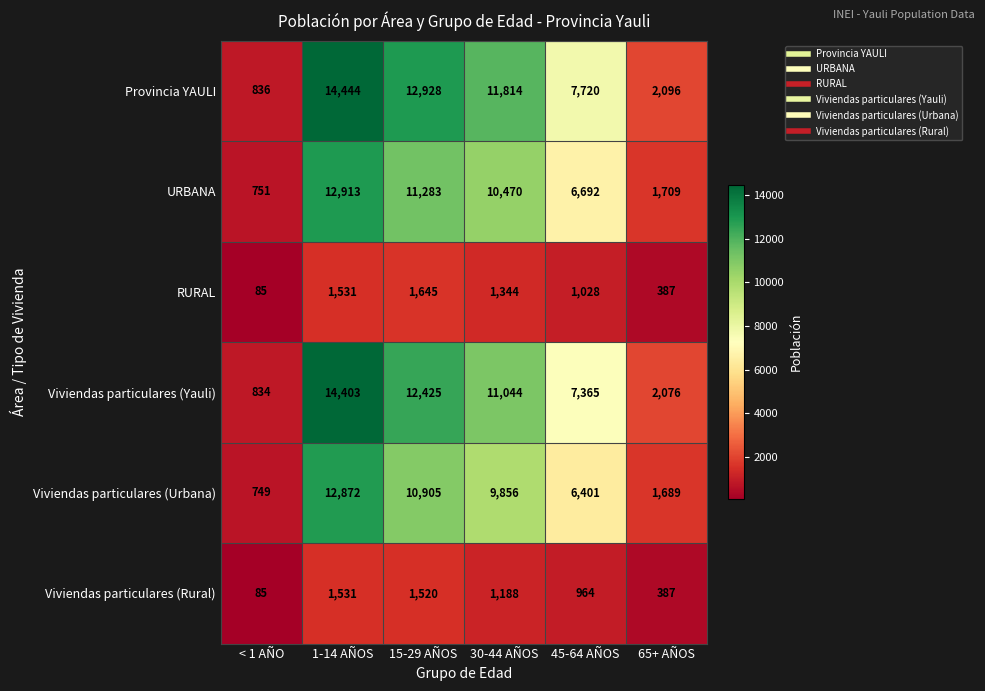

Rank the series by their maximum value, from highest to lowest.

Provincia YAULI, Viviendas particulares (Yauli), URBANA, Viviendas particulares (Urbana), RURAL, Viviendas particulares (Rural)